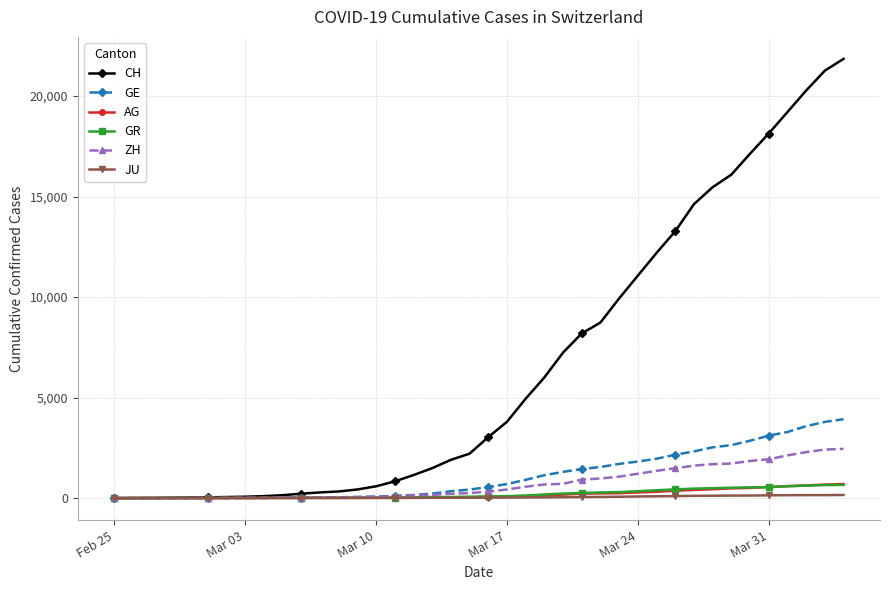

Which series has the largest total across all categories?

CH